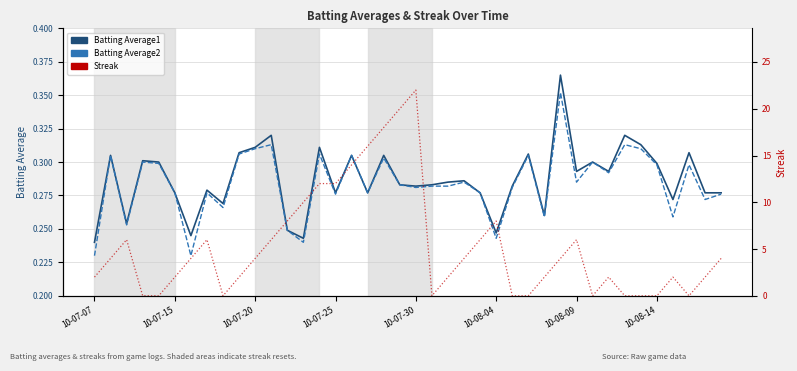

How many categories are shown in the chart?

40